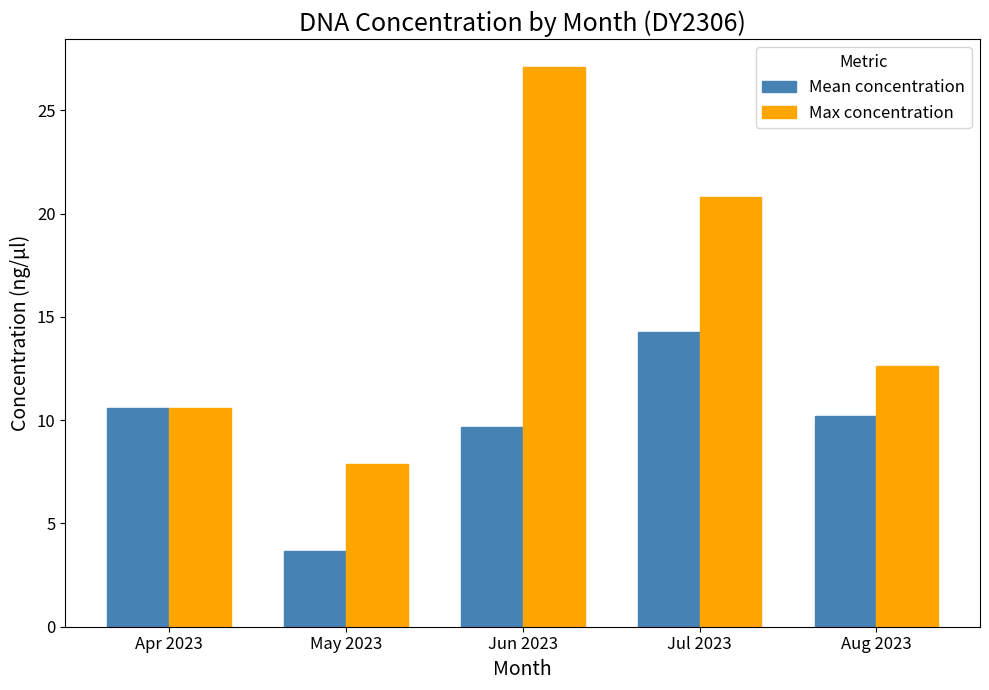

Which series has the largest total across all categories?

Max concentration